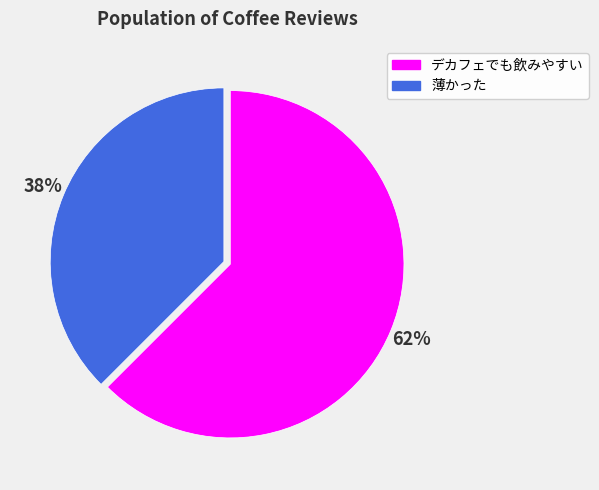

Between 薄かった and デカフェでも飲みやすい, which is larger?

デカフェでも飲みやすい